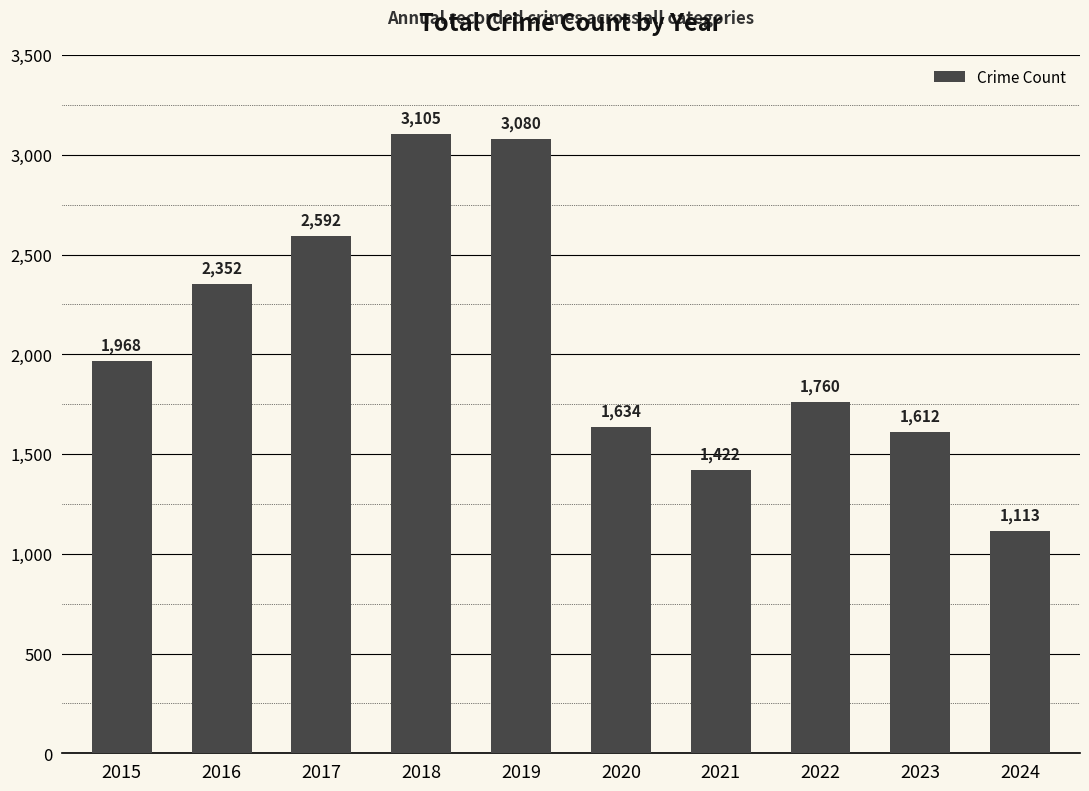

At which category does the chart reach its peak across all series?

2018